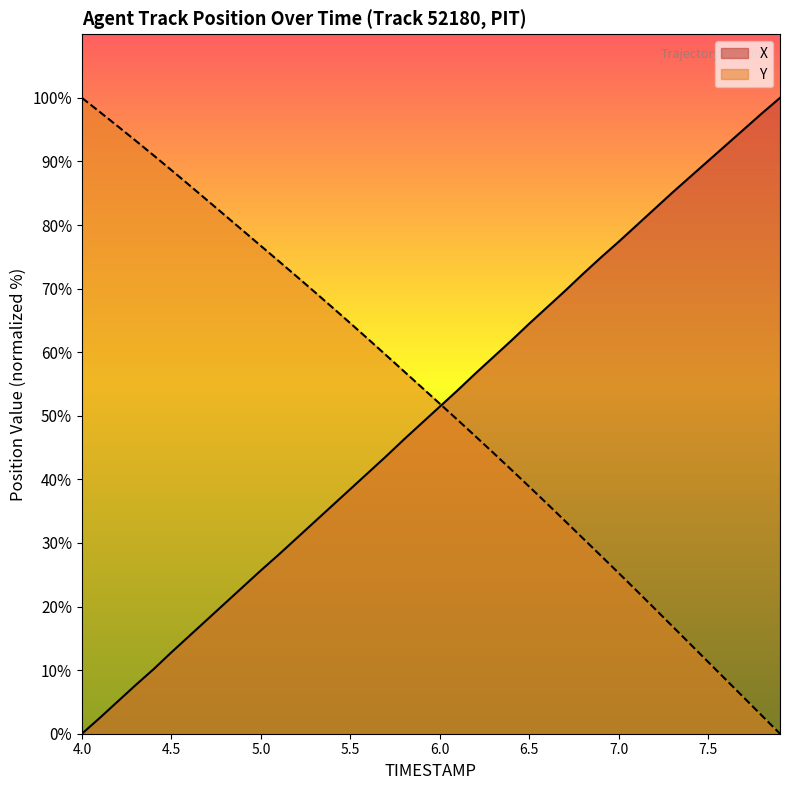

Rank the series at 5.0 from highest to lowest value.

Y, X